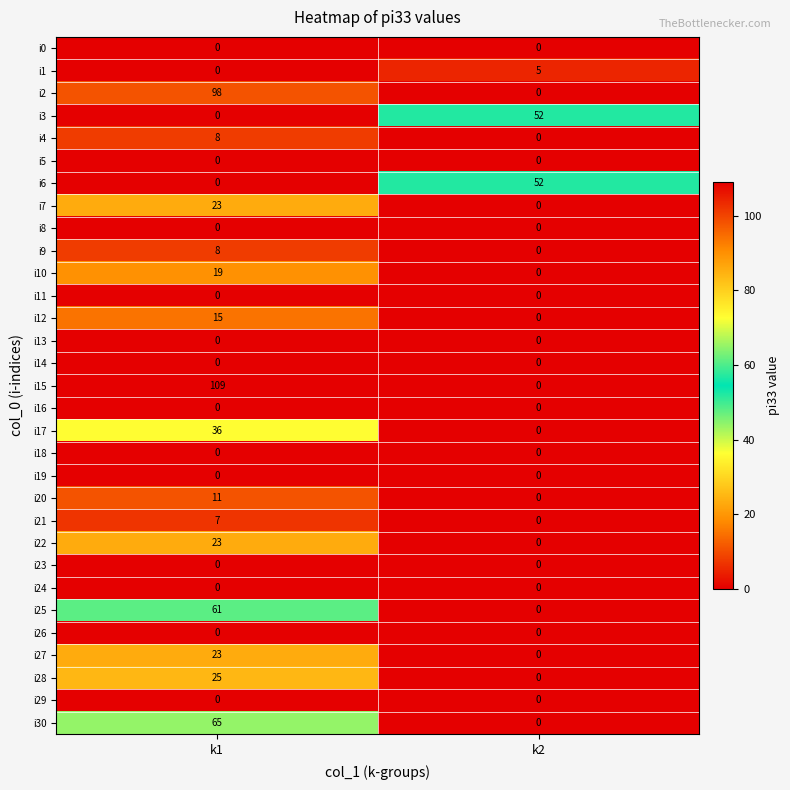

What is the difference between the maximum and minimum values in the i4 series?

8